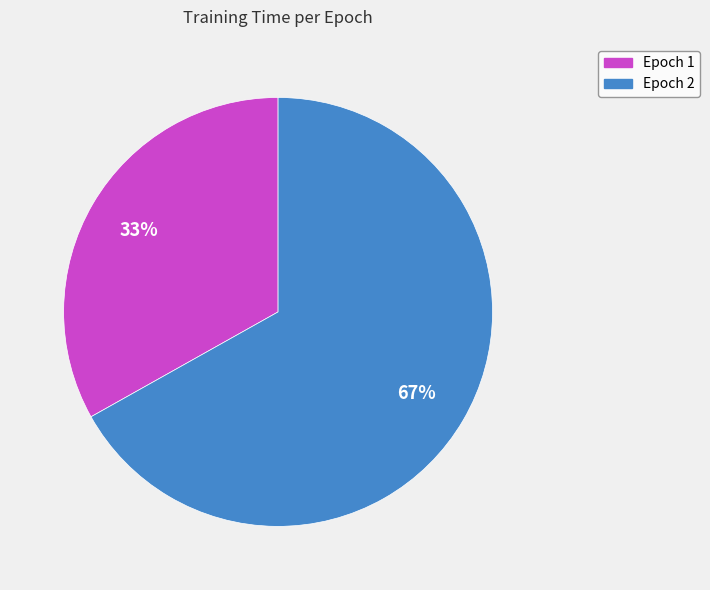

Which slice is the smallest?

Epoch 1